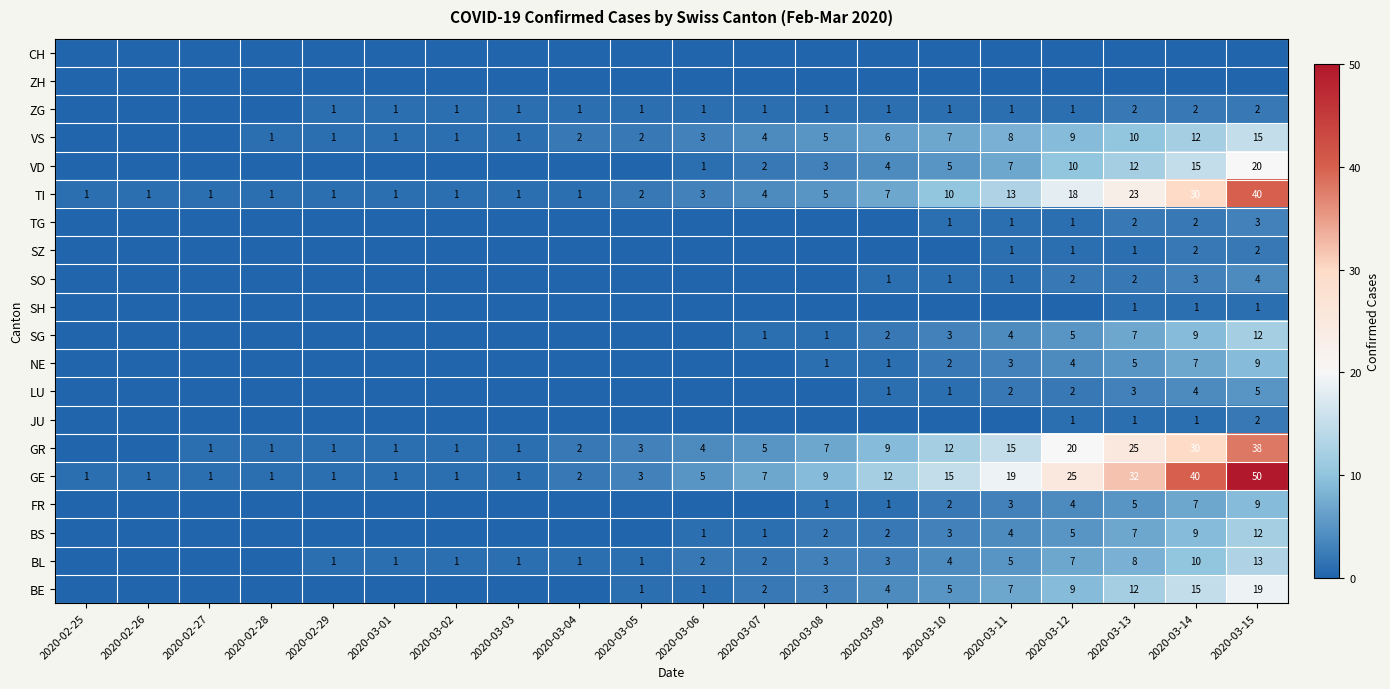

Is the value of GE at 2020-03-15 greater than the value of VS at 2020-03-10?

Yes